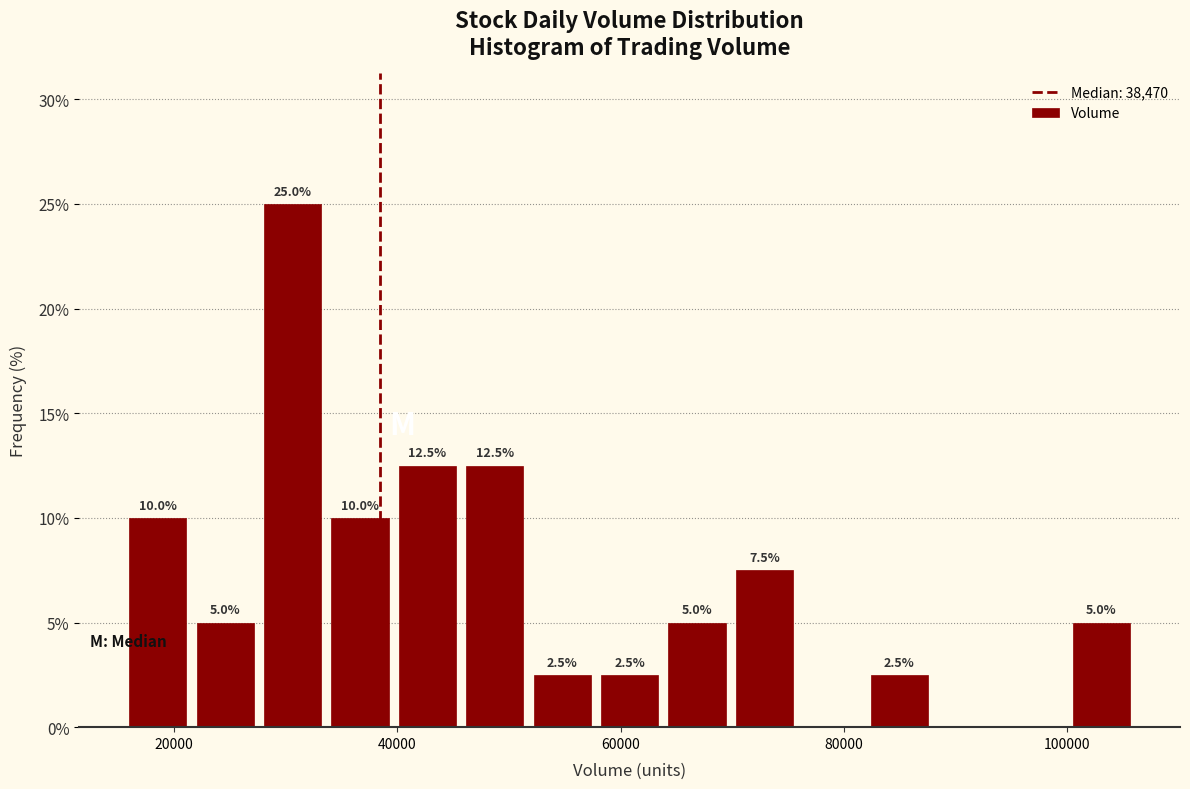

Read against the x-axis, roughly where is the centre of the tallest bar?

30000